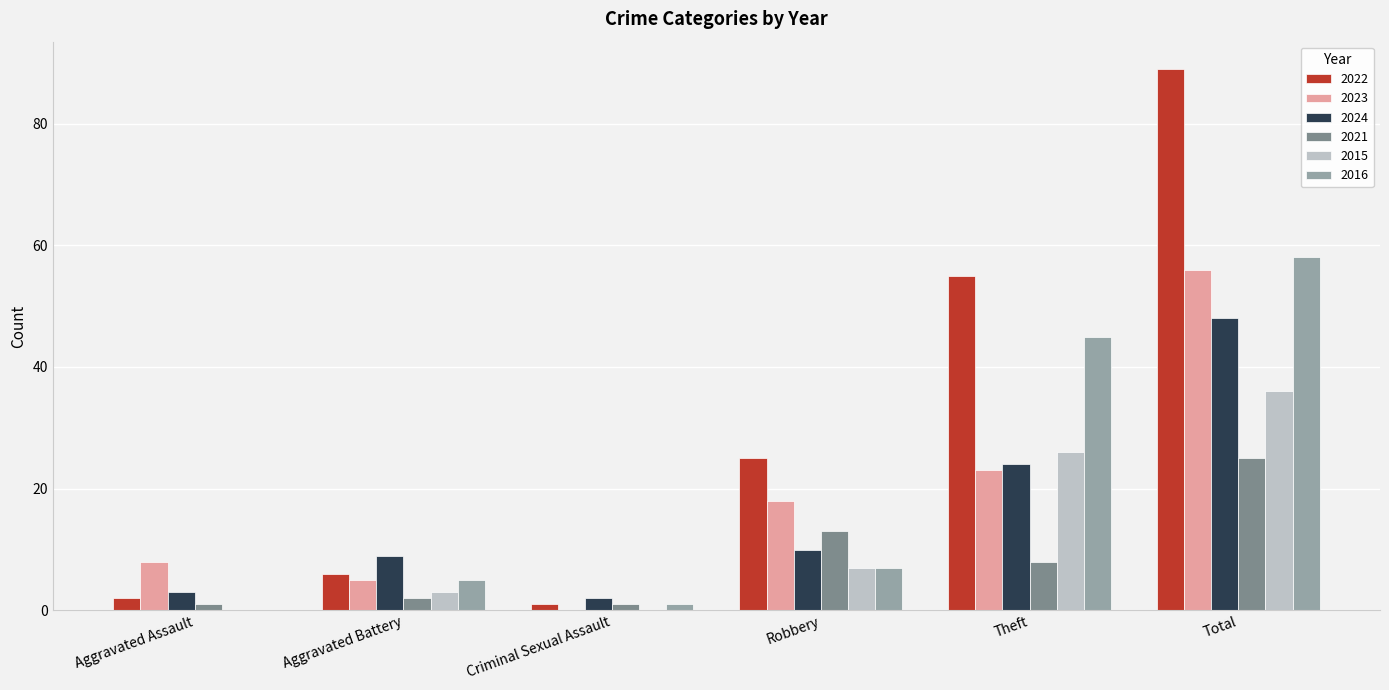

The value of 2022 at Criminal Sexual Assault is 1. True or false?

True